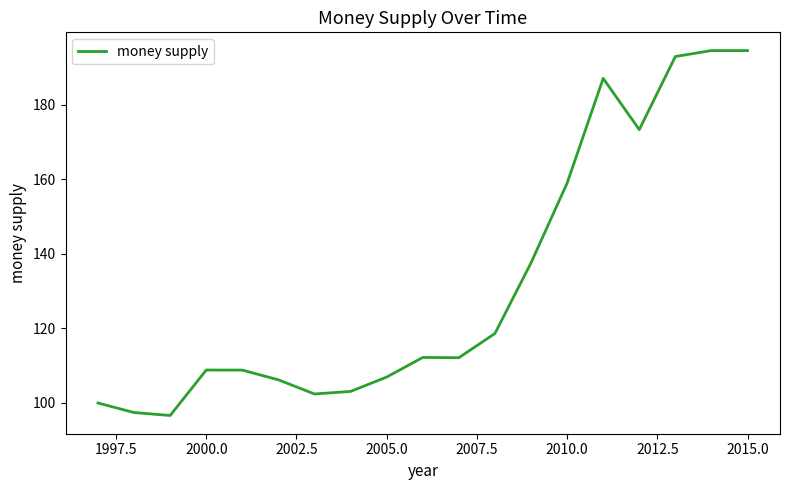

What is the smallest value displayed?

96.7